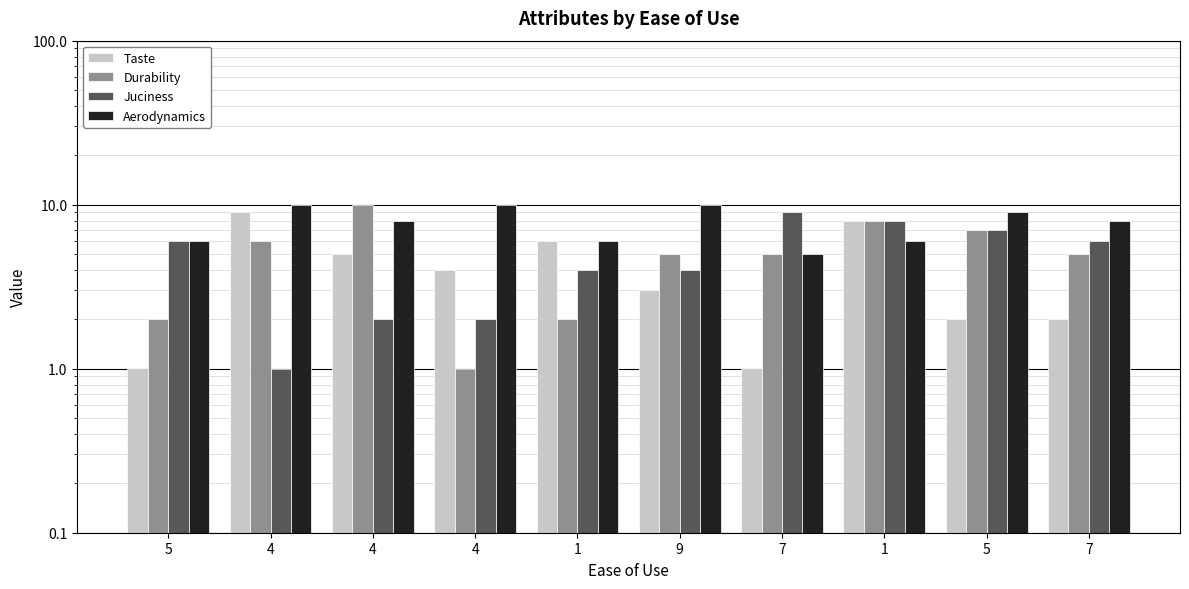

How many values in the Juciness series exceed 6?

3